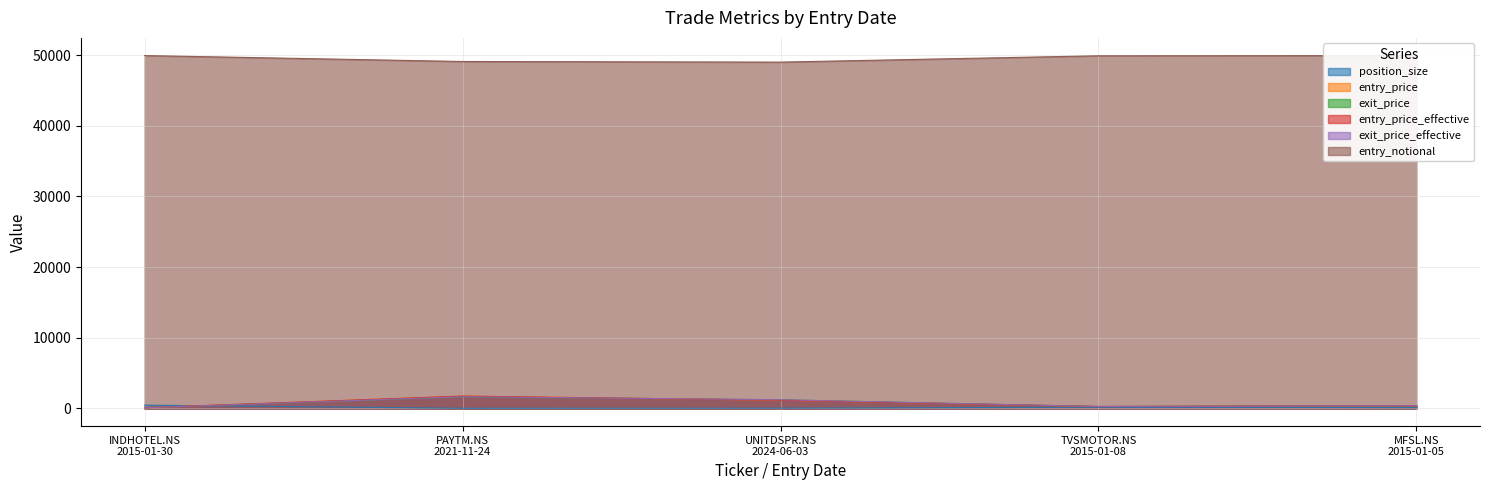

How many interior local valleys does the exit_price_effective series have?

1